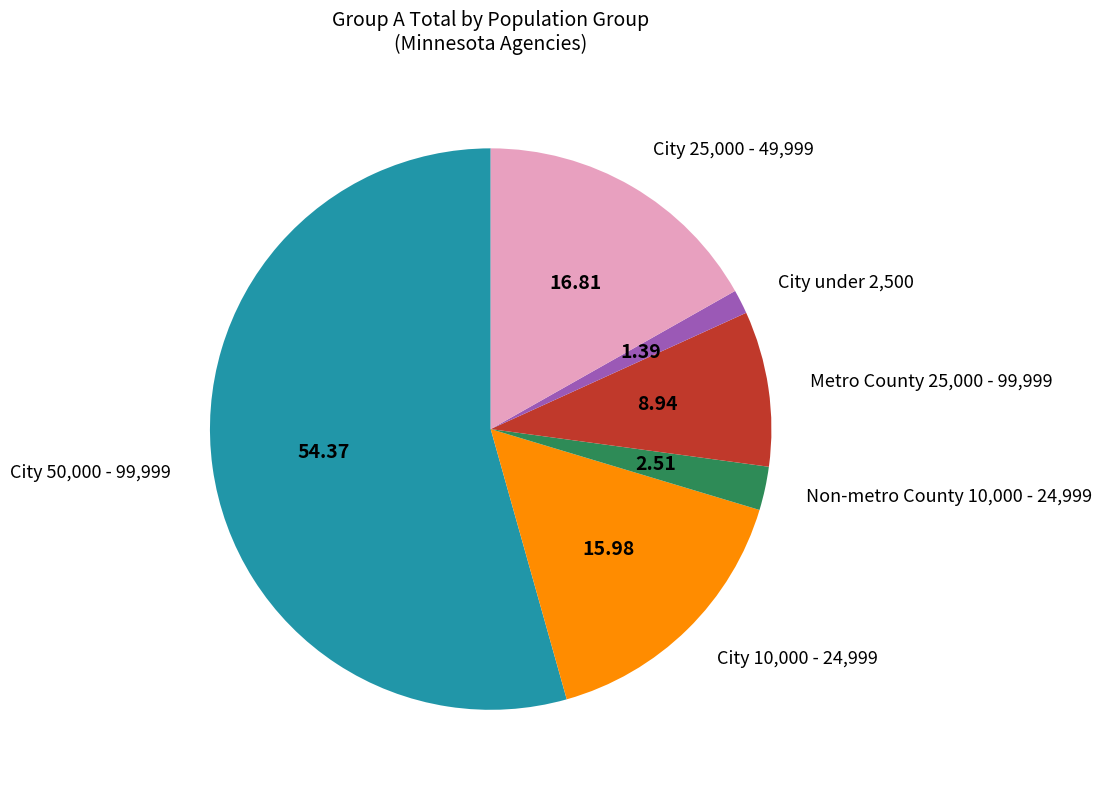

How many slices are in this pie chart?

6